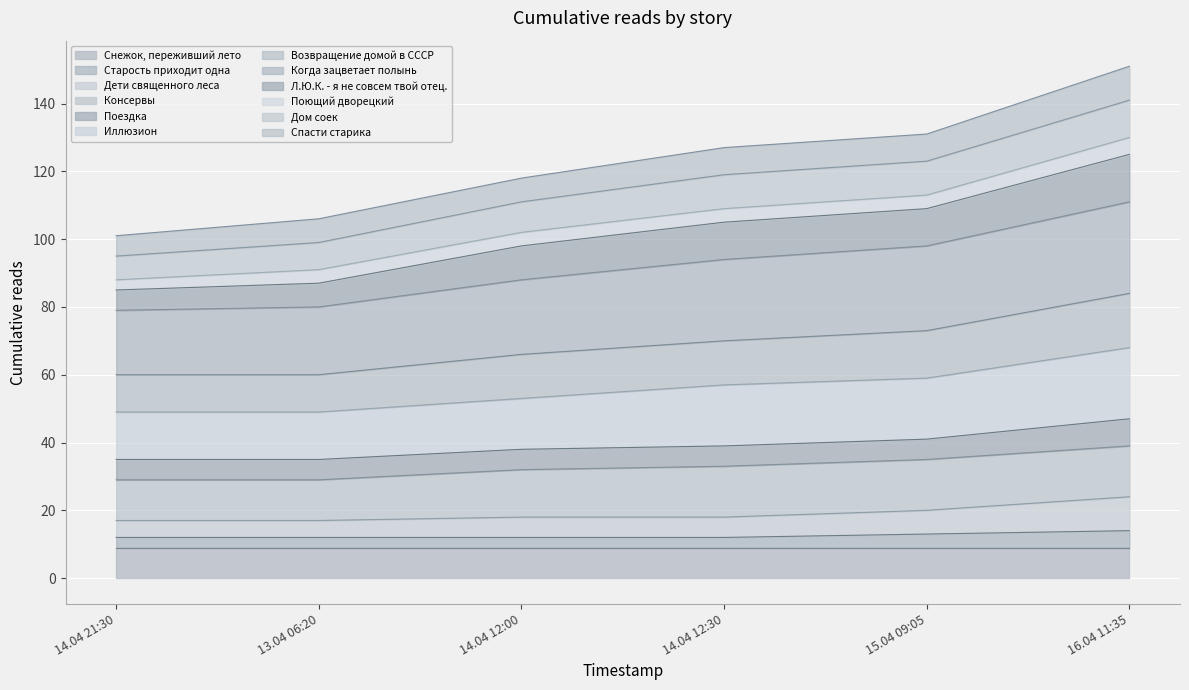

What is the maximum value for Снежок, переживший лето?

9